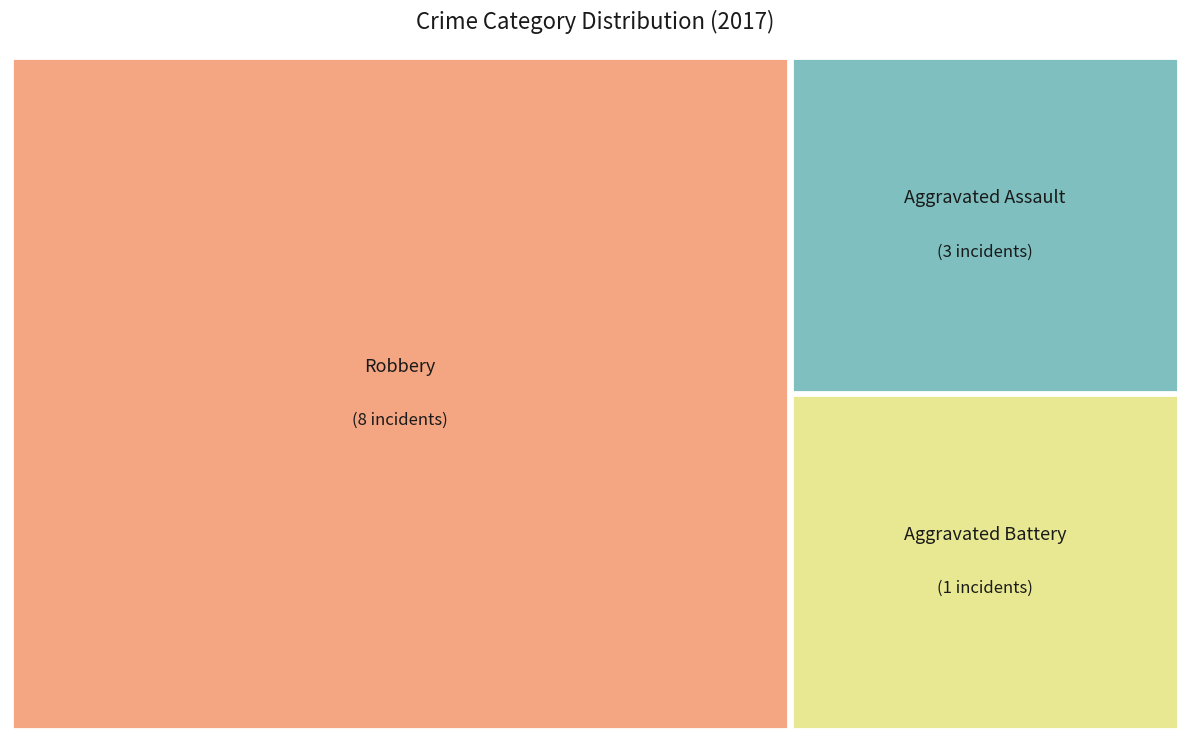

Does Robbery account for over 50% of the chart?

Yes